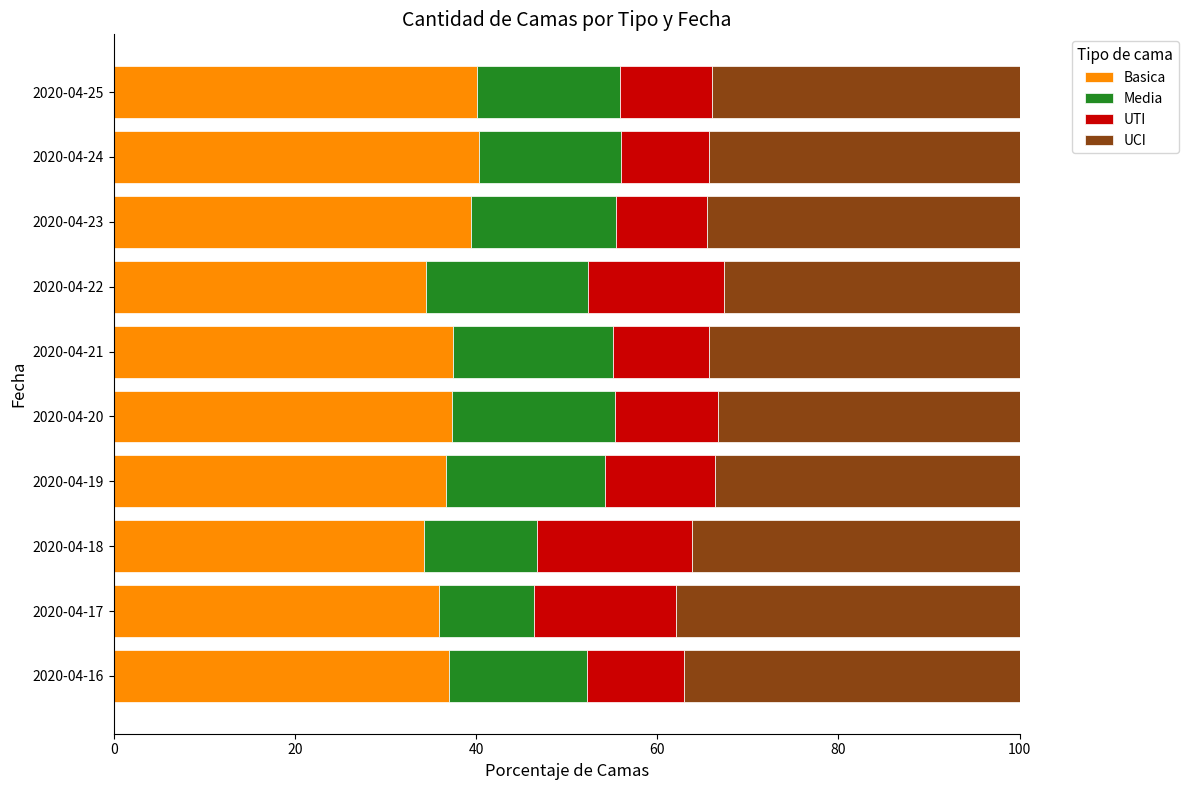

The Basica series shows 14.8 at 2020-04-22. True or false?

False